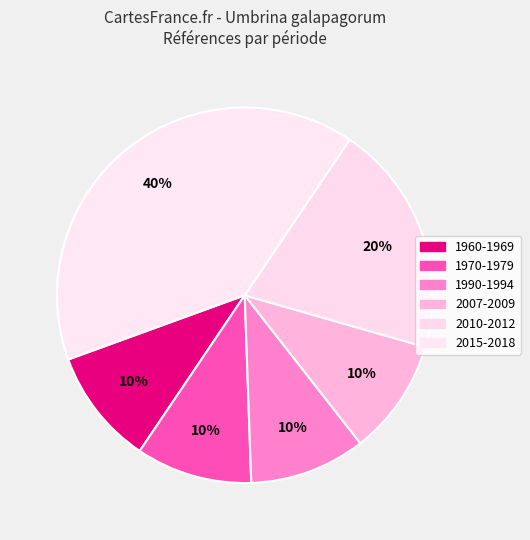

How many slices are in this pie chart?

6